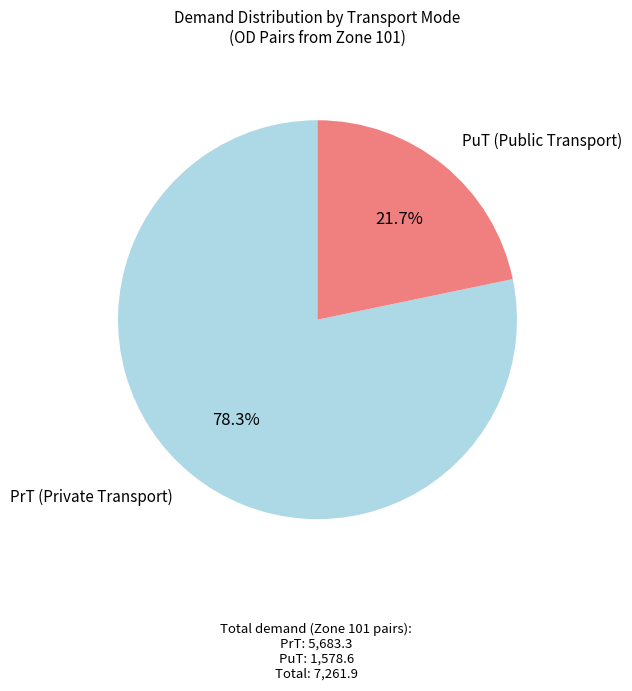

Rank the categories by value from lowest to highest.

PuT (Public Transport), PrT (Private Transport)